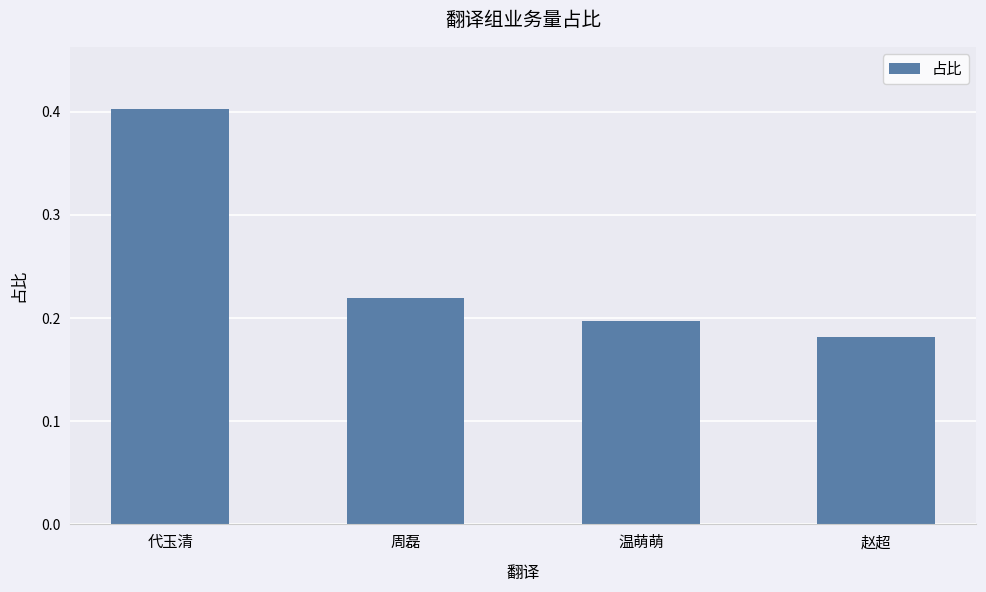

What is the greatest value displayed?

0.4